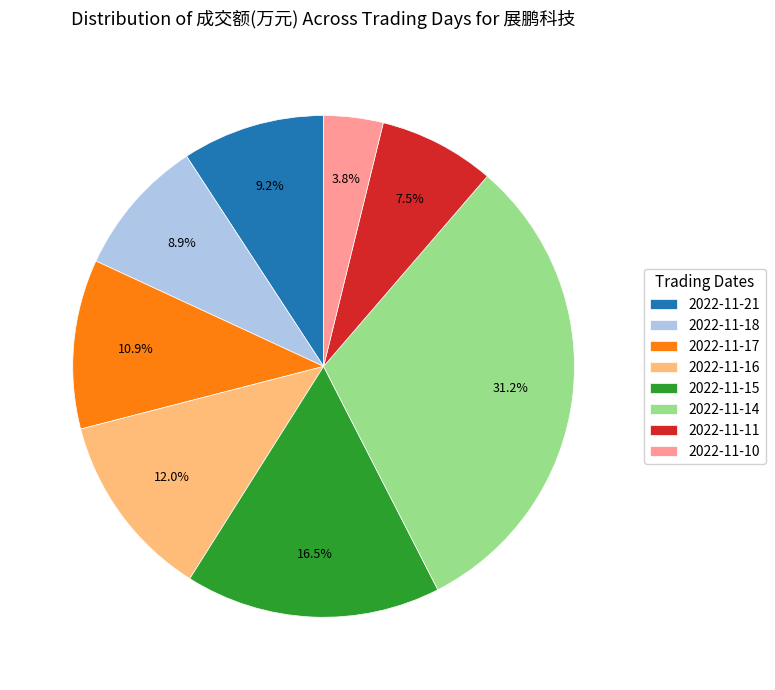

What portion of the pie excludes 2022-11-16?

88.0%